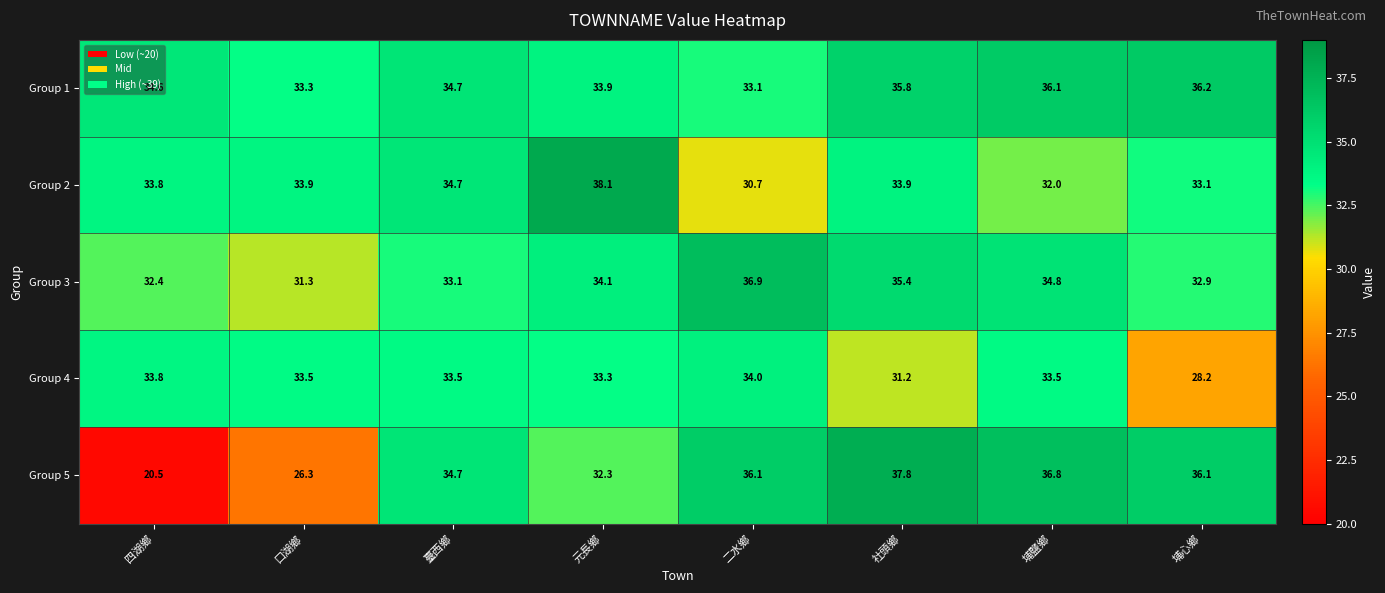

List the series in order of their peak value, highest first.

Group 2, Group 5, Group 3, Group 1, Group 4